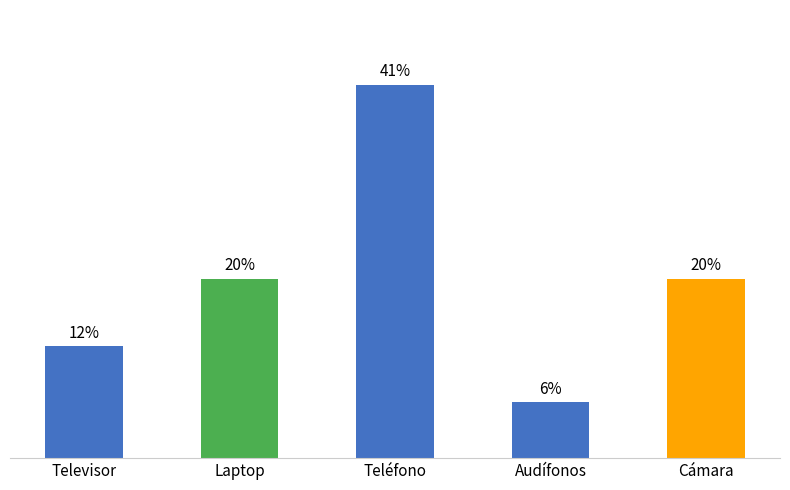

What is the label of the 1st bar from the right?

Cámara